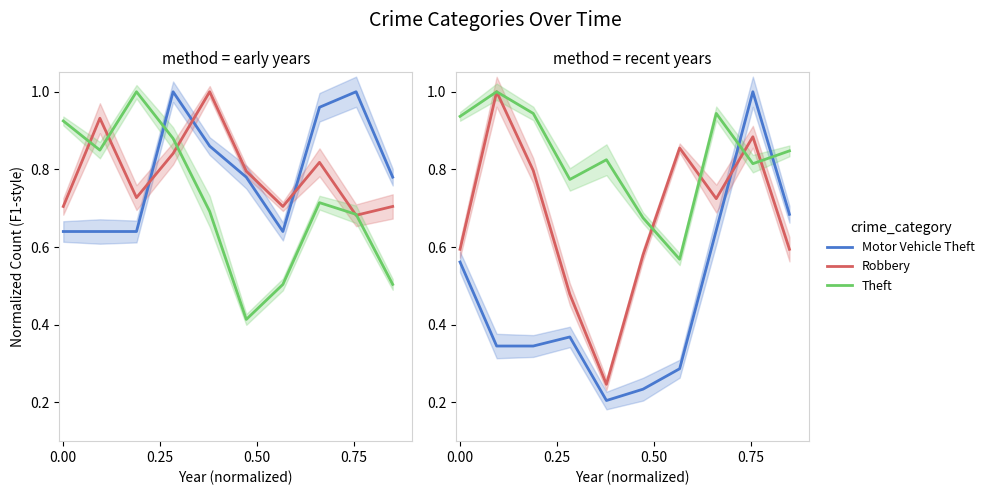

At which category is the sum across all series the highest?

8